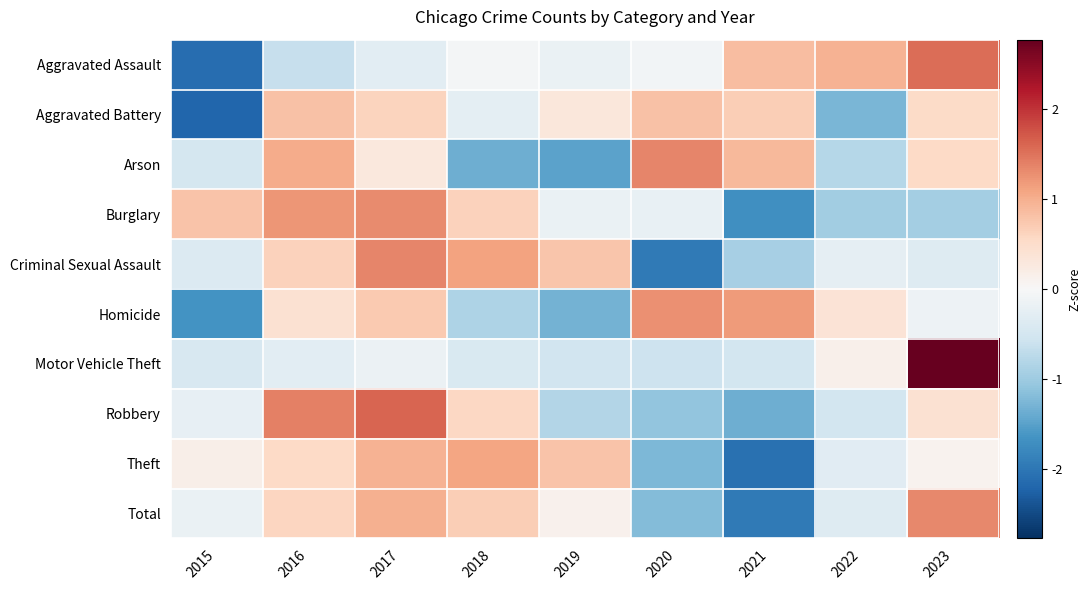

Rank the series at 2016 from highest to lowest value.

Robbery, Burglary, Arson, Aggravated Battery, Criminal Sexual Assault, Total, Theft, Homicide, Motor Vehicle Theft, Aggravated Assault